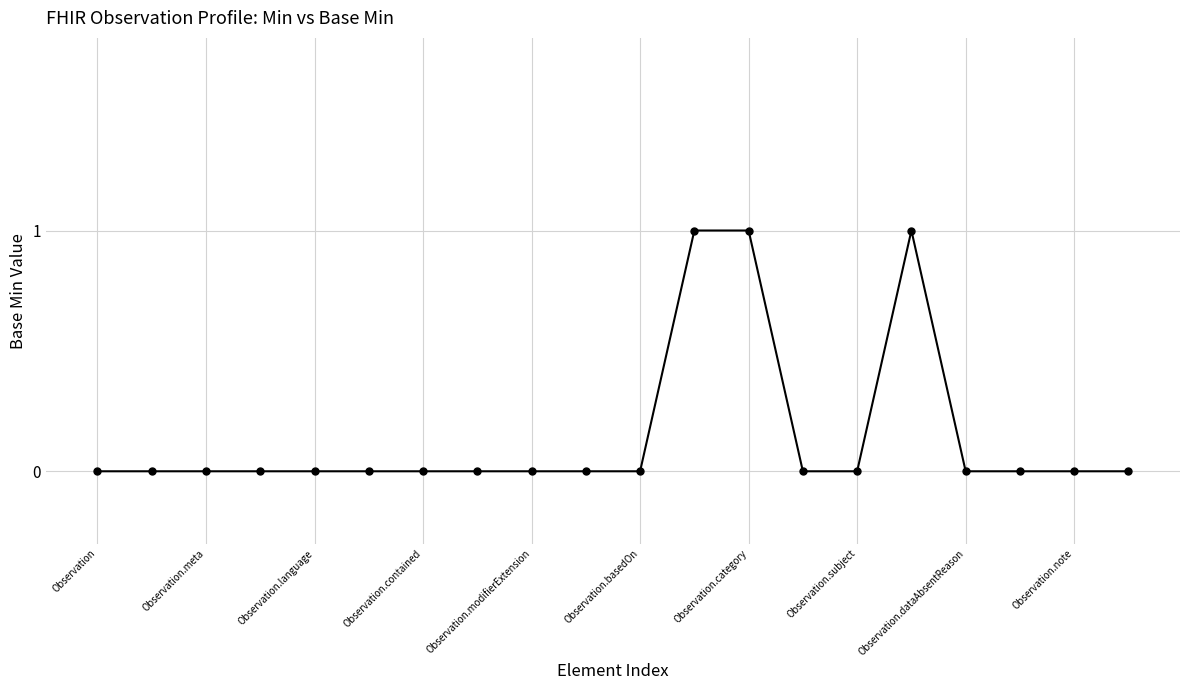

True or false: the data has more than 0 interior local peaks.

True